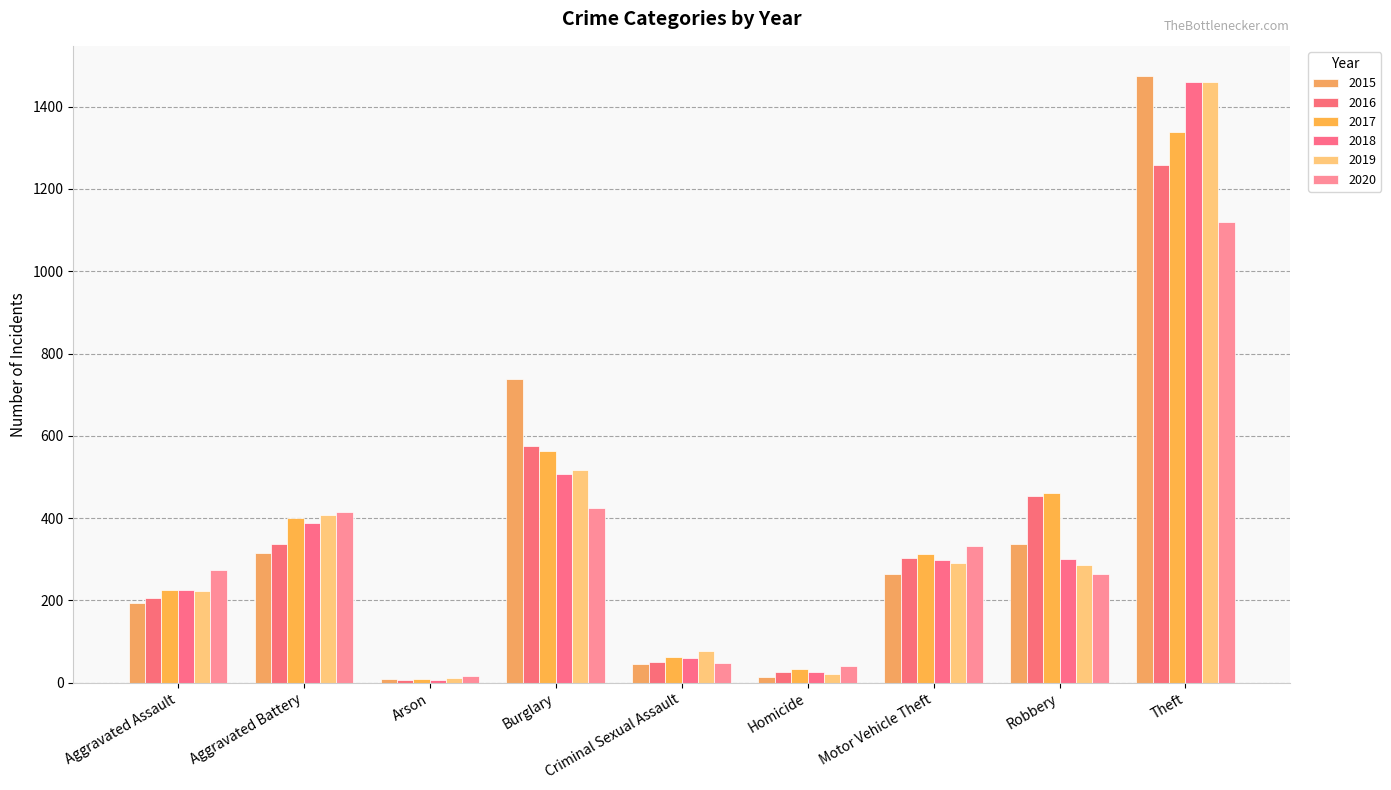

What is the value of the 2020 bar at the 3rd from the left?

17